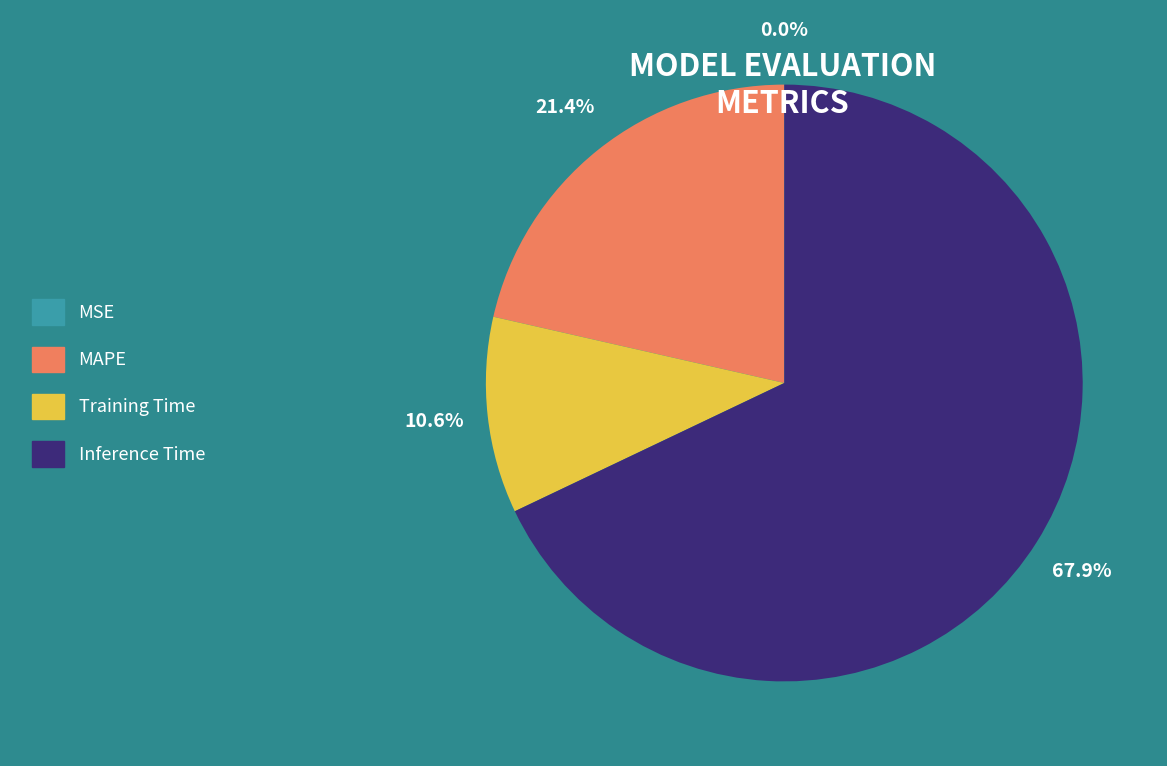

What is the majority slice?

Inference Time